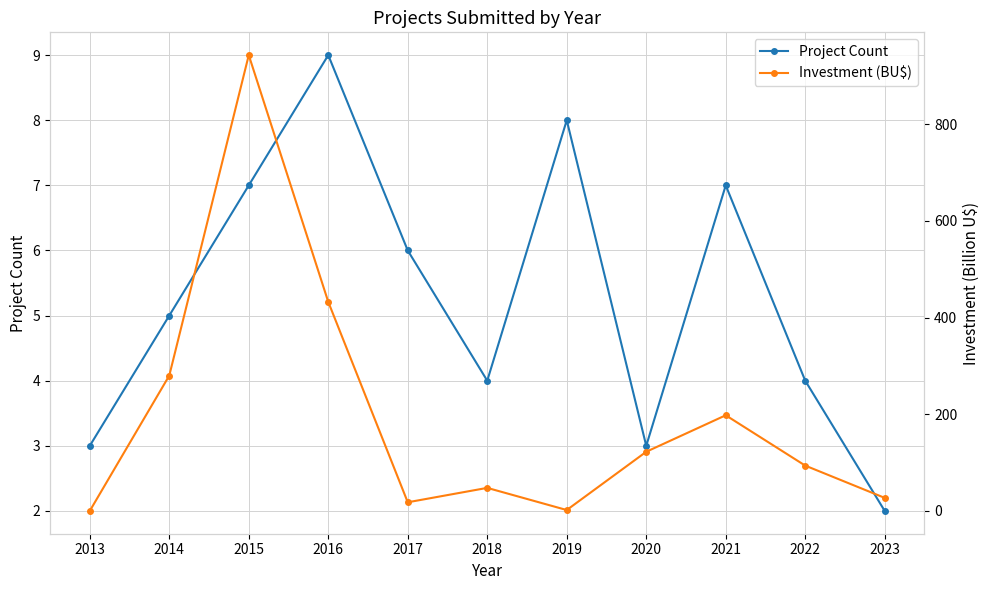

The value of Investment (BU$) at 2021 is 197.9. True or false?

True